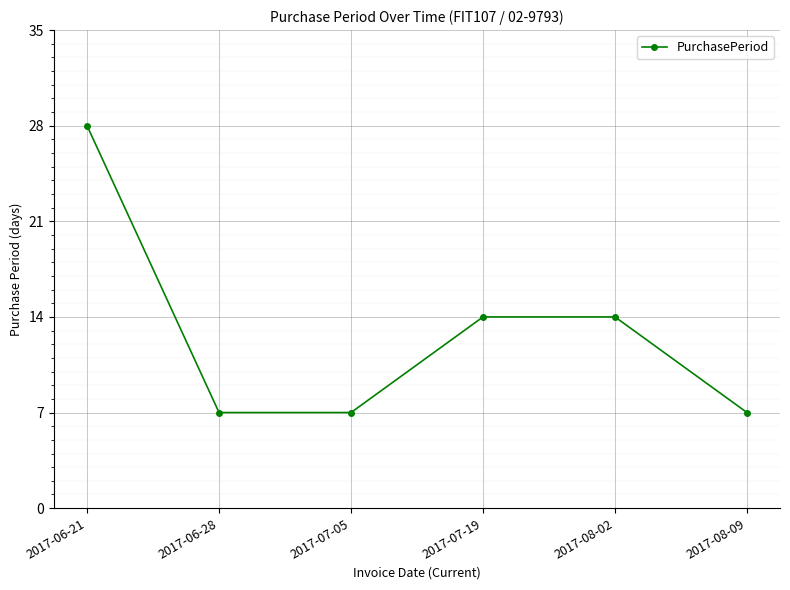

Reading left to right, extract all data points from this chart.

28	7	7	14	14	7